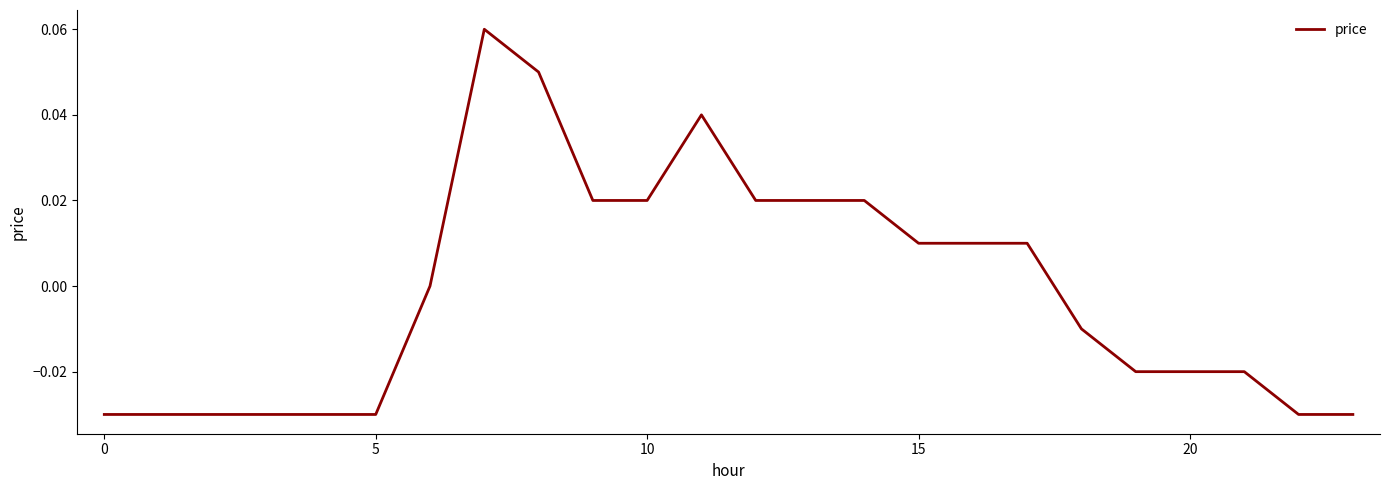

How many lines are shown in the chart?

1